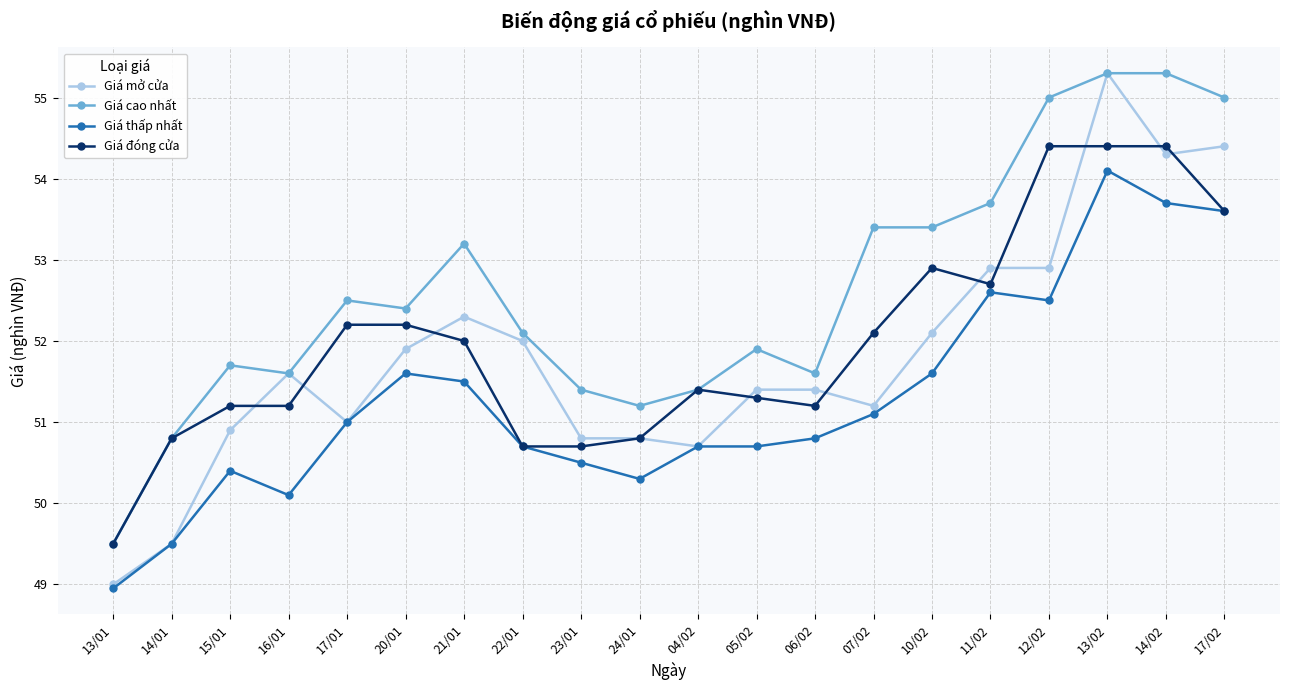

Reading left to right, extract all data points from this chart.

Giá mở cửa: 13/01=49.0	14/01=49.5	15/01=50.9	16/01=51.6	17/01=51.0	20/01=51.9	21/01=52.3	22/01=52.0	23/01=50.8	24/01=50.8	04/02=50.7	05/02=51.4	06/02=51.4	07/02=51.2	10/02=52.1	11/02=52.9	12/02=52.9	13/02=55.3	14/02=54.3	17/02=54.4
Giá cao nhất: 13/01=49.5	14/01=50.8	15/01=51.7	16/01=51.6	17/01=52.5	20/01=52.4	21/01=53.2	22/01=52.1	23/01=51.4	24/01=51.2	04/02=51.4	05/02=51.9	06/02=51.6	07/02=53.4	10/02=53.4	11/02=53.7	12/02=55.0	13/02=55.3	14/02=55.3	17/02=55.0
Giá thấp nhất: 13/01=49.0	14/01=49.5	15/01=50.4	16/01=50.1	17/01=51.0	20/01=51.6	21/01=51.5	22/01=50.7	23/01=50.5	24/01=50.3	04/02=50.7	05/02=50.7	06/02=50.8	07/02=51.1	10/02=51.6	11/02=52.6	12/02=52.5	13/02=54.1	14/02=53.7	17/02=53.6
Giá đóng cửa: 13/01=49.5	14/01=50.8	15/01=51.2	16/01=51.2	17/01=52.2	20/01=52.2	21/01=52.0	22/01=50.7	23/01=50.7	24/01=50.8	04/02=51.4	05/02=51.3	06/02=51.2	07/02=52.1	10/02=52.9	11/02=52.7	12/02=54.4	13/02=54.4	14/02=54.4	17/02=53.6